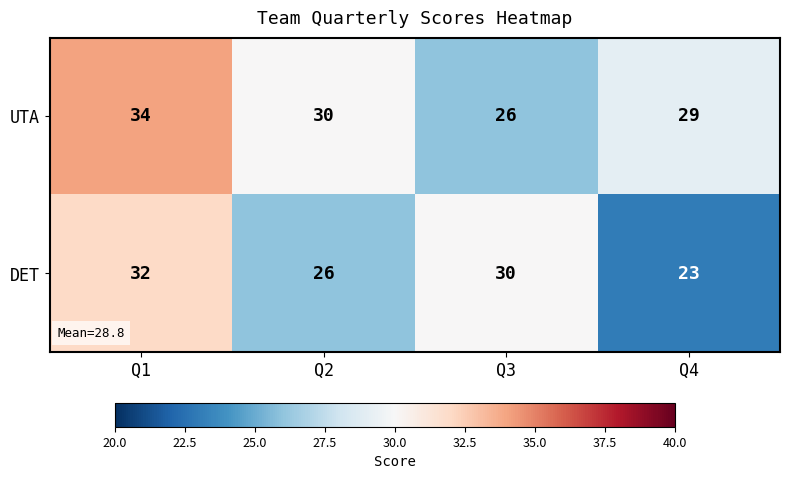

At Q3, list the series in order from largest to smallest.

DET, UTA